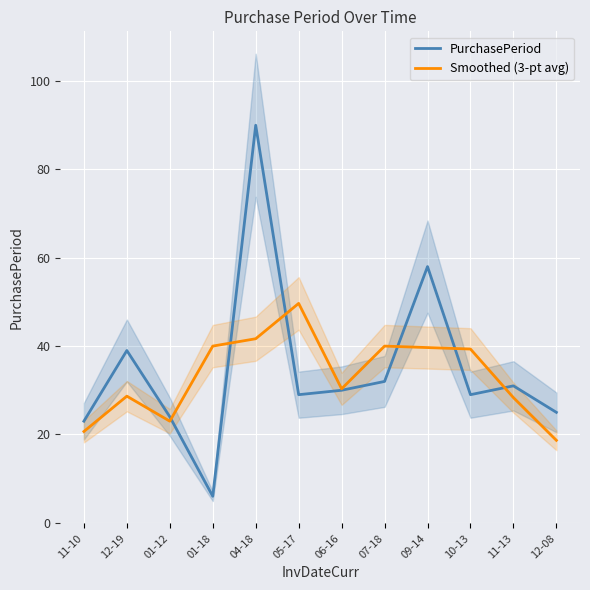

Which series has the largest total across all categories?

PurchasePeriod